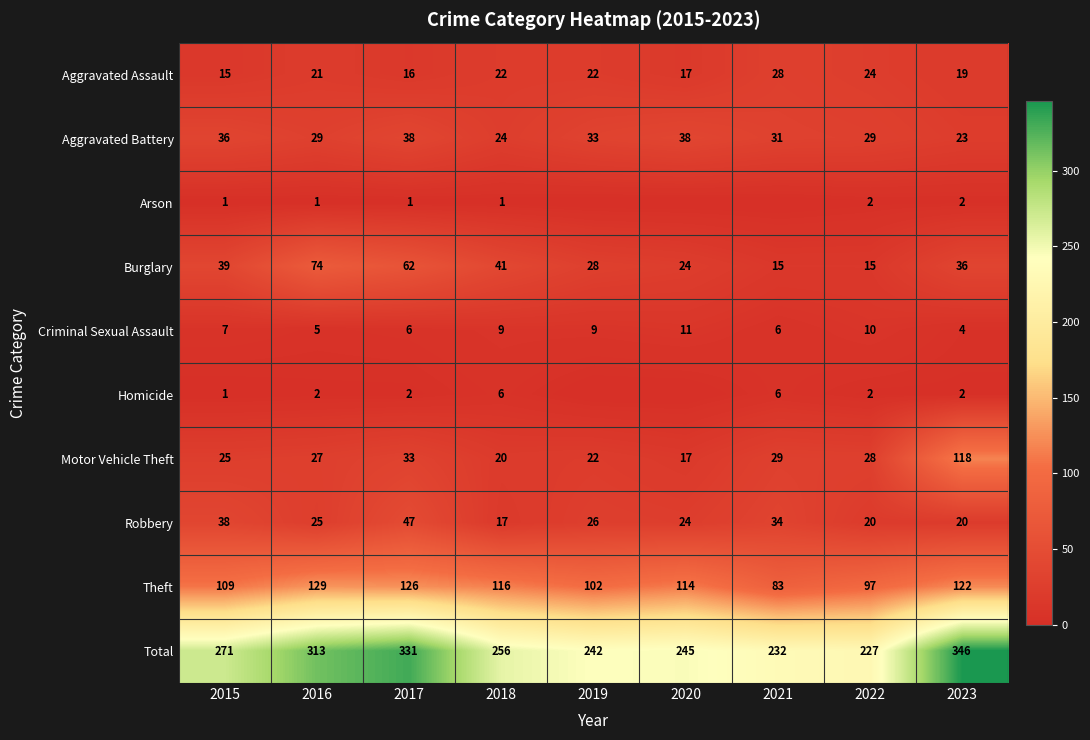

At which category is the sum across all series the highest?

2023